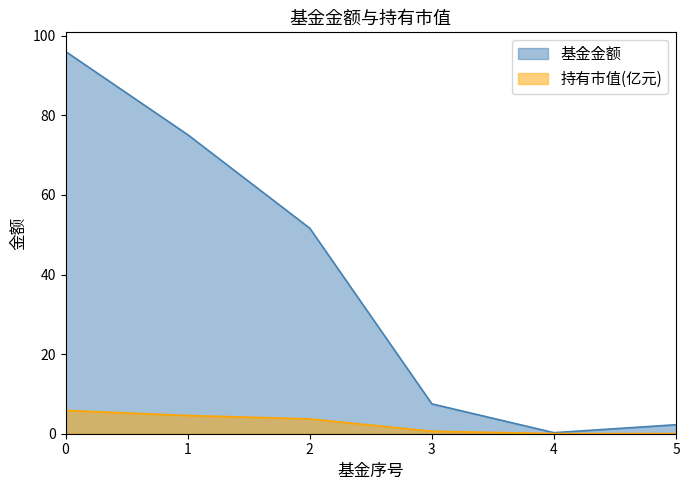

Reading left to right, what are all the values shown in this chart?

基金金额: 96.1	75.2	51.6	7.5	0.3	2.3
持有市值(亿元): 5.9	4.6	3.7	0.6	0.0	0.0